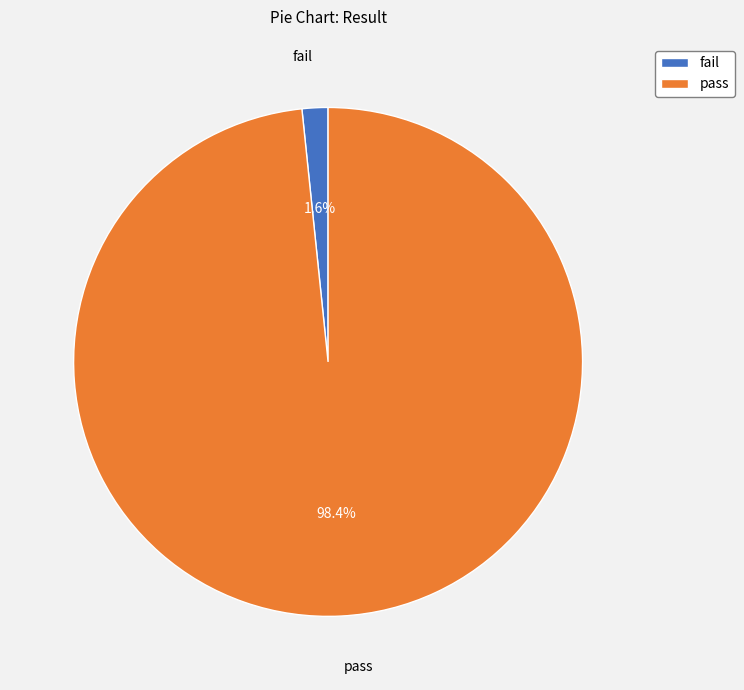

Which has a higher value, fail or pass?

pass